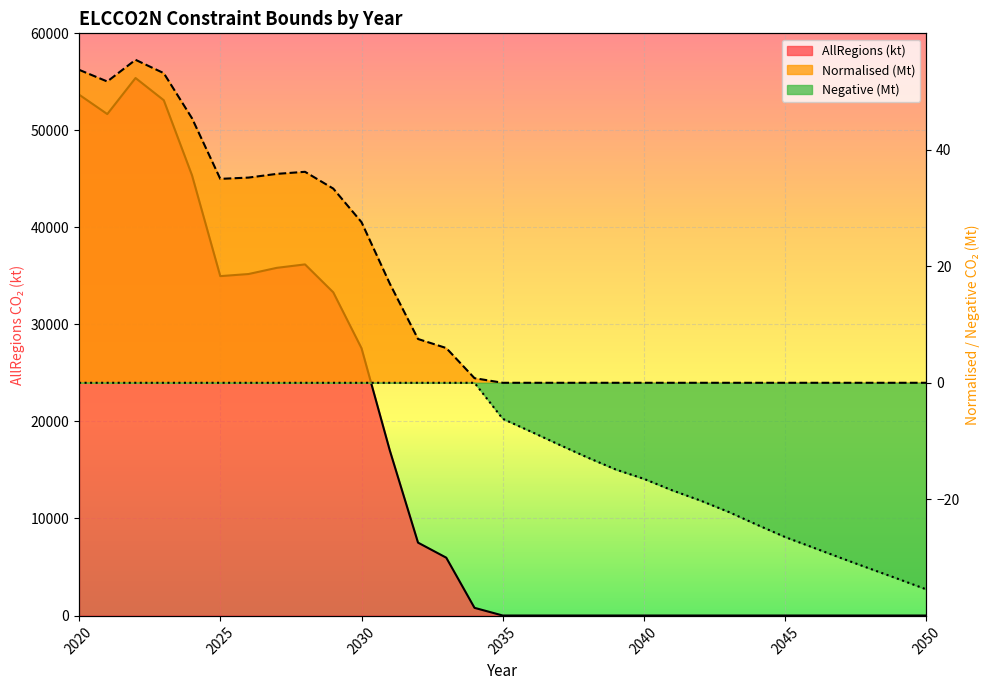

Where is the first local minimum for Normalised (Mt)?

2021